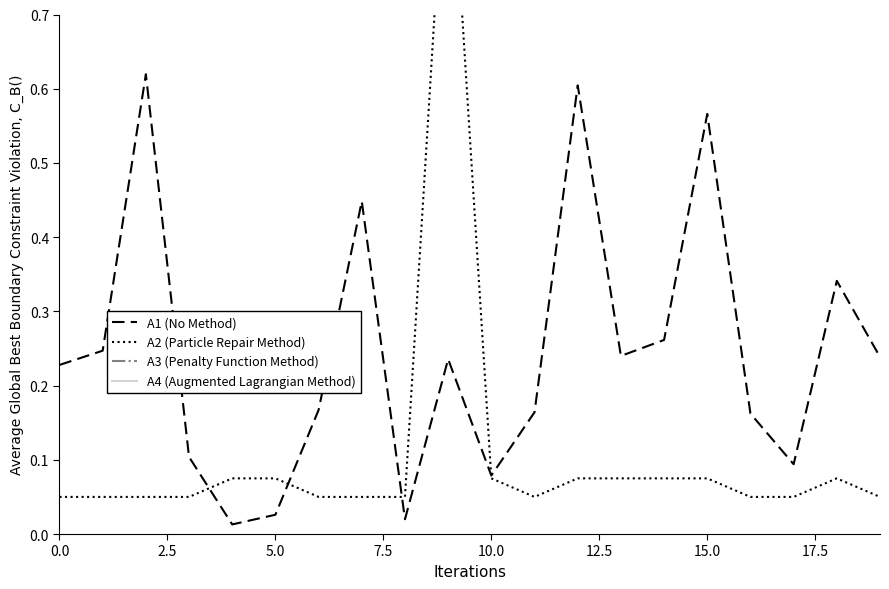

How many interior local peaks does the A2 (Particle Repair Method) series have?

2